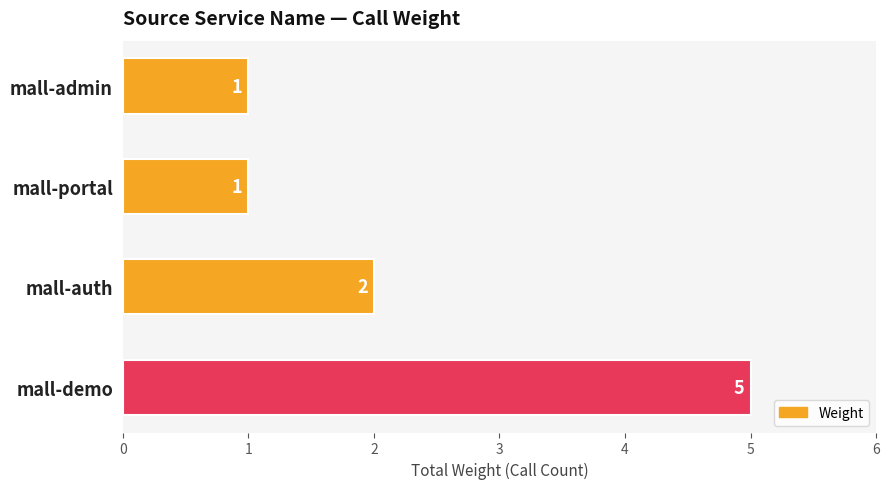

Reading bottom to top, what are all the values shown in this chart?

mall-demo=5	mall-auth=2	mall-portal=1	mall-admin=1